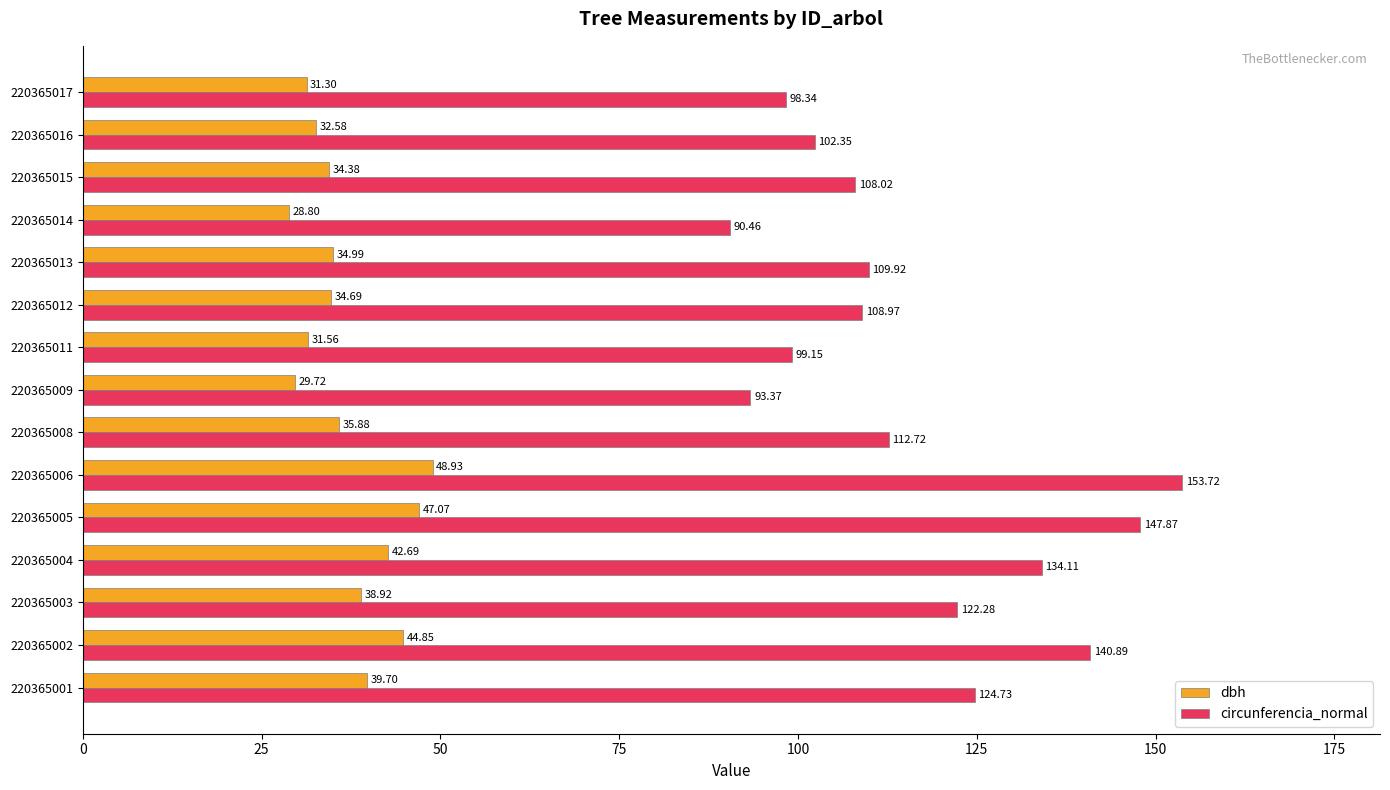

Rank the categories by circunferencia_normal value from highest to lowest.

220365006, 220365005, 220365002, 220365004, 220365001, 220365003, 220365008, 220365013, 220365012, 220365015, 220365016, 220365011, 220365017, 220365009, 220365014